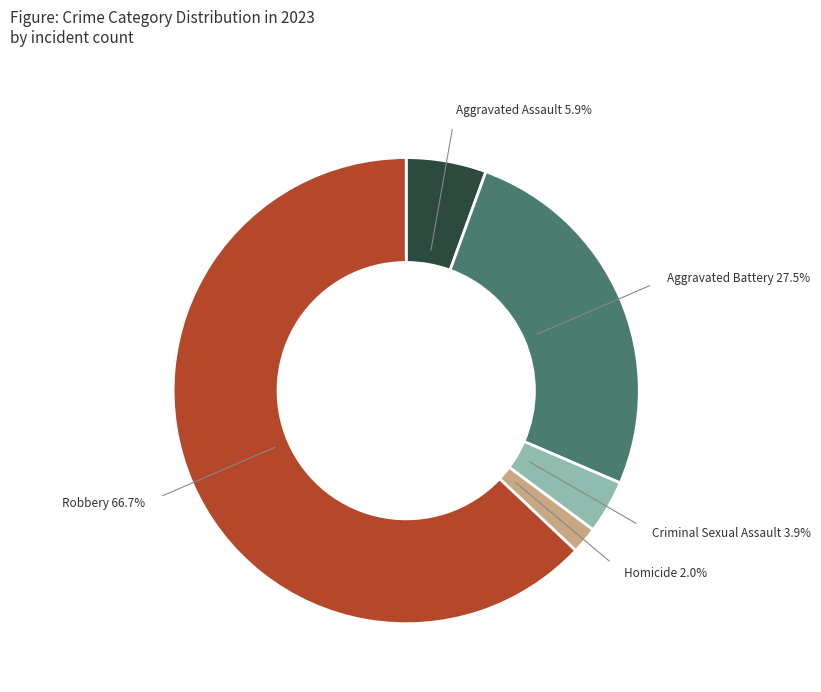

Which category accounts for the majority?

Robbery